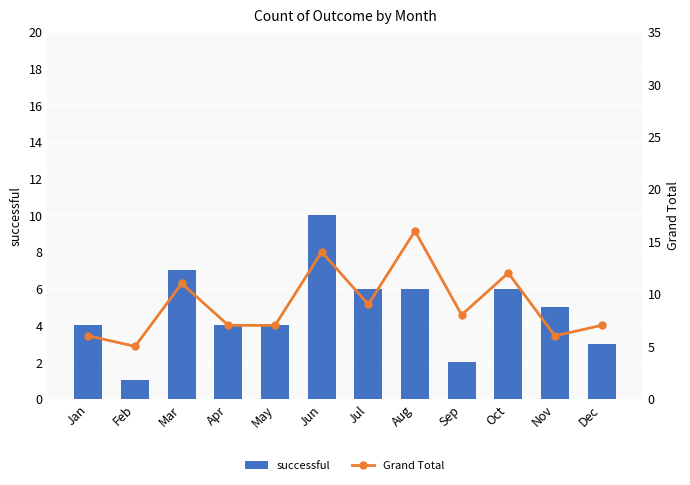

At how many categories does at least one series exceed 11?

3